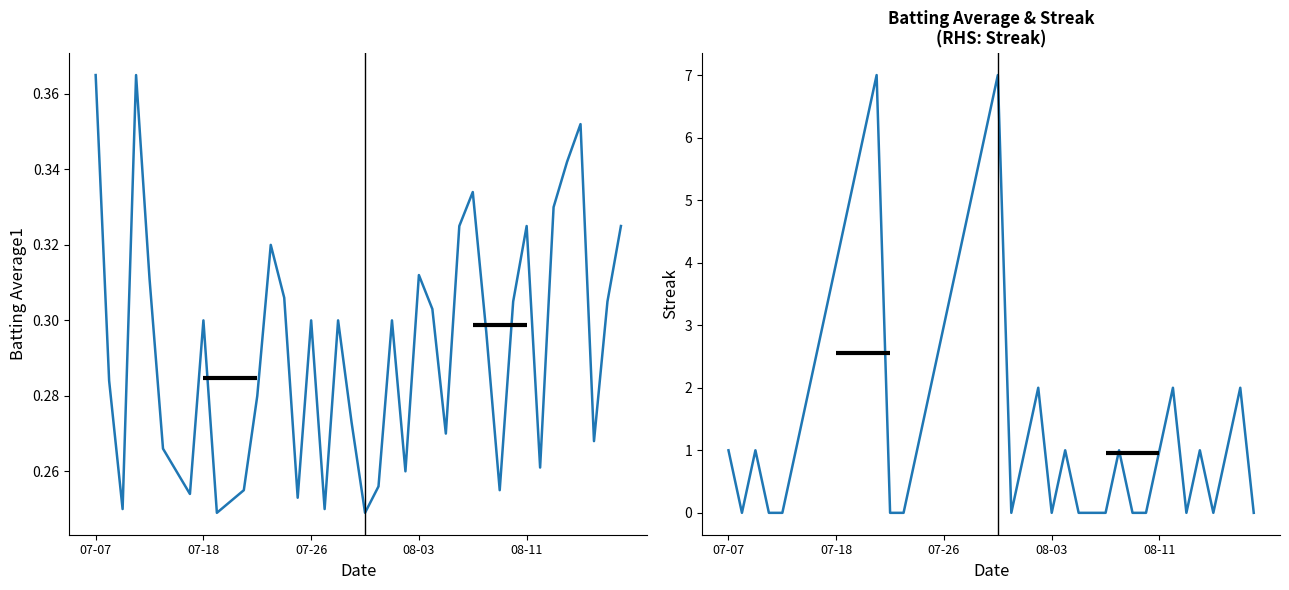

The Streak series shows 0.0 at 30. True or false?

True